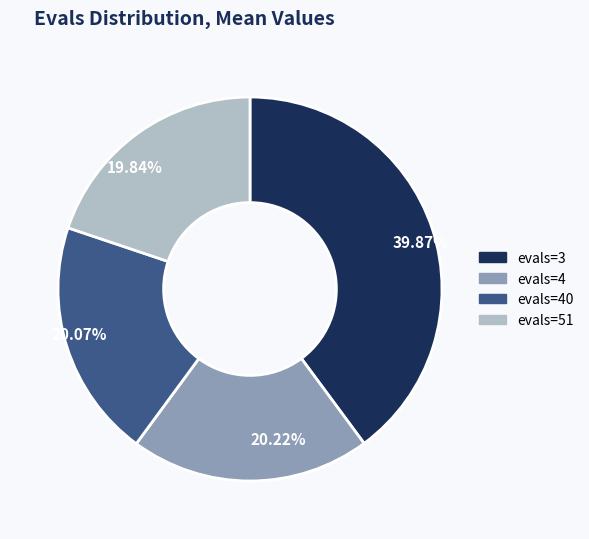

How many segments does this pie chart have?

4